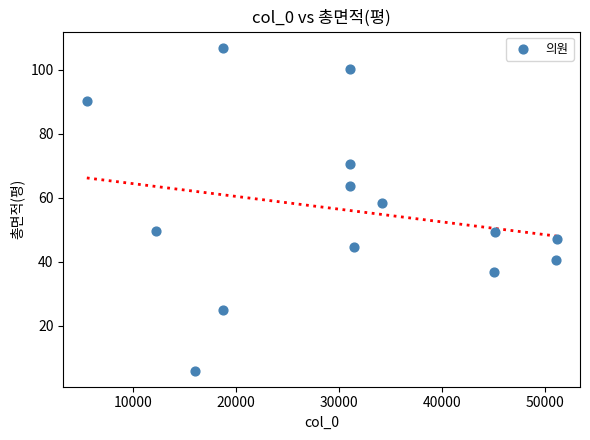

What Y value in the scatter plot is closest to 56?

58.4